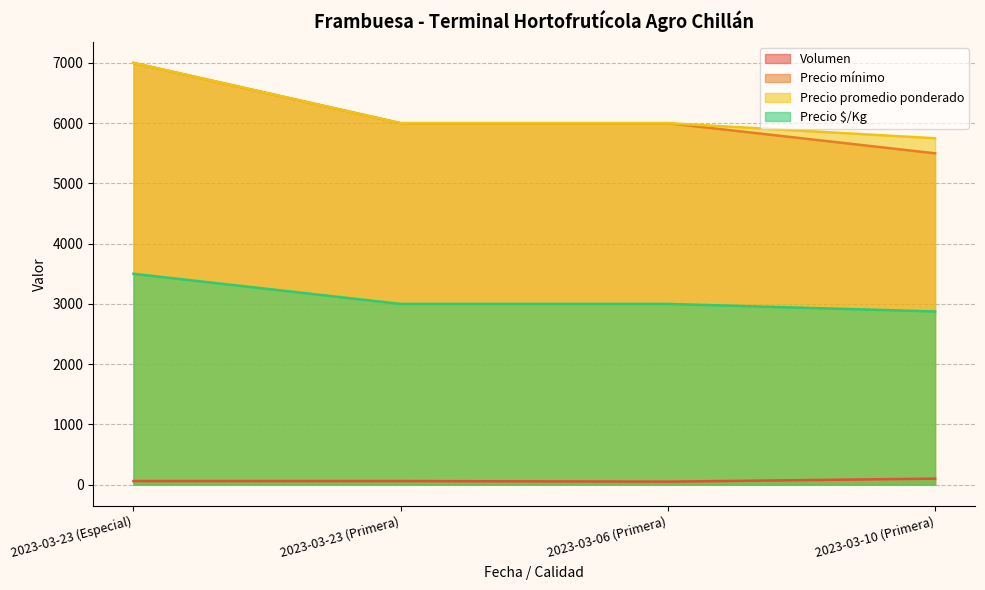

What is the difference between the maximum and minimum values in the Precio promedio ponderado series?

1250